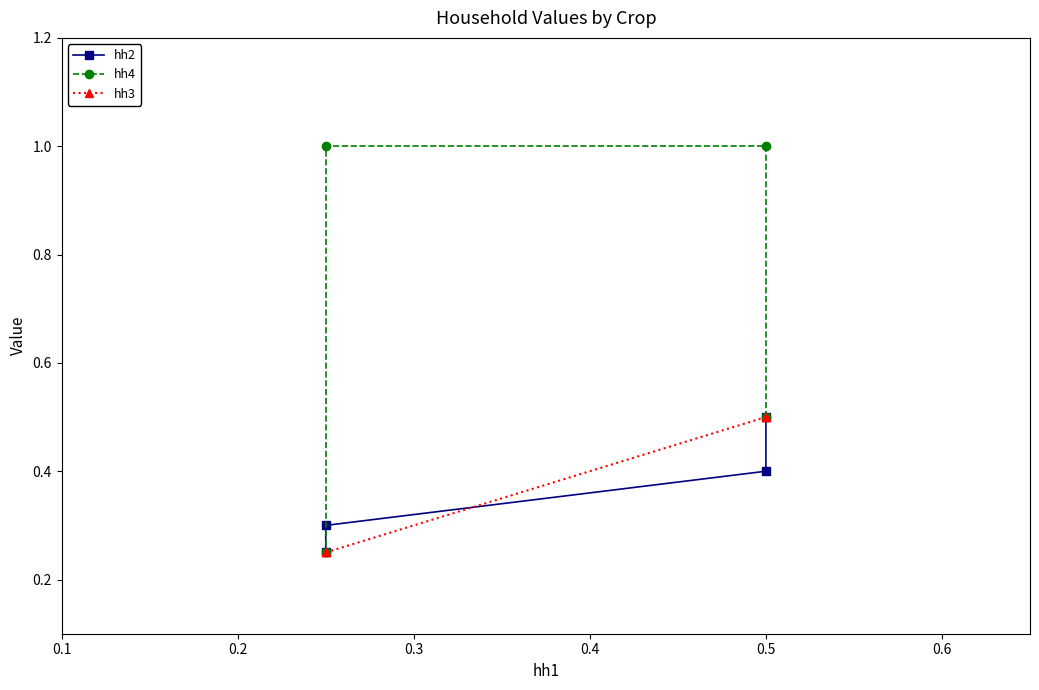

The hh3 series shows 0.9 at 0.5. True or false?

False